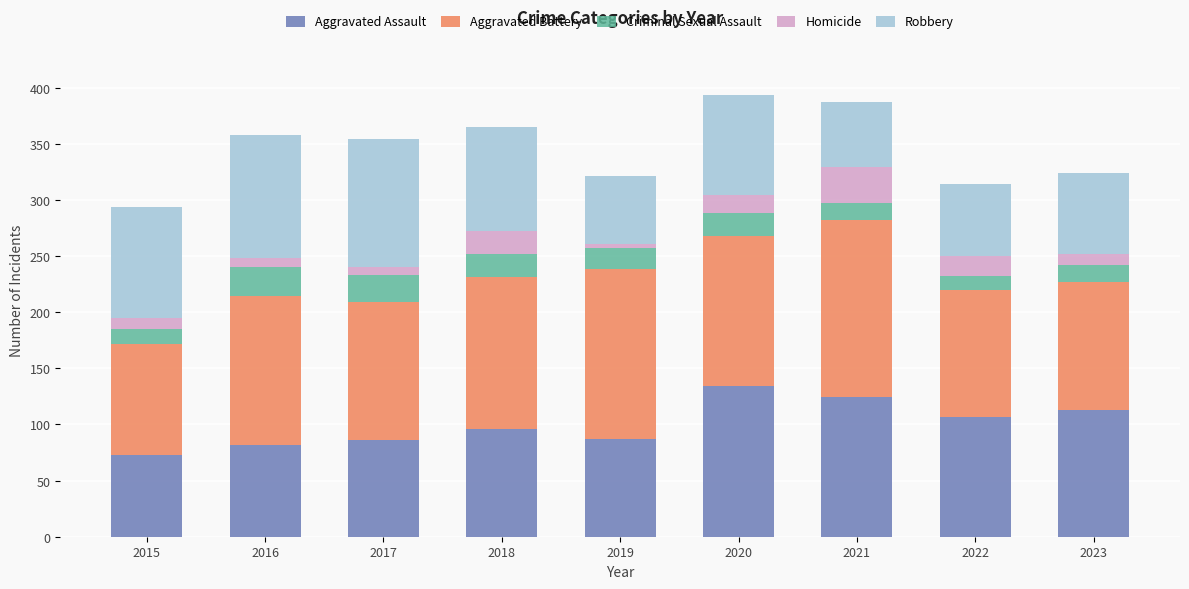

What is the total value across all series at 2020?

393